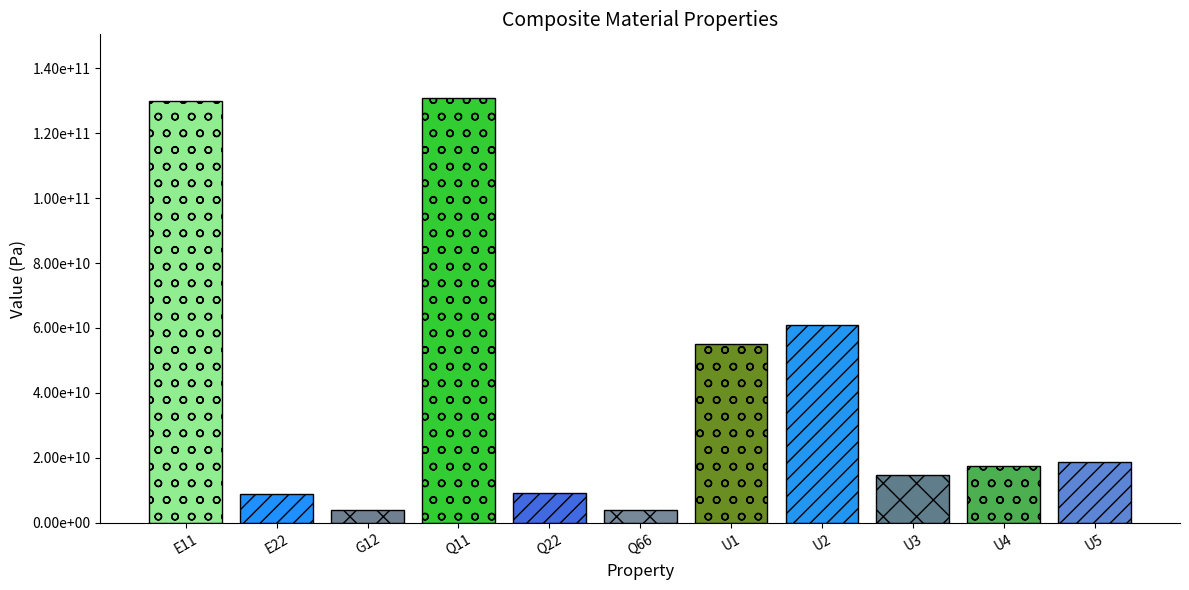

At which category does the chart reach its peak across all series?

Q11